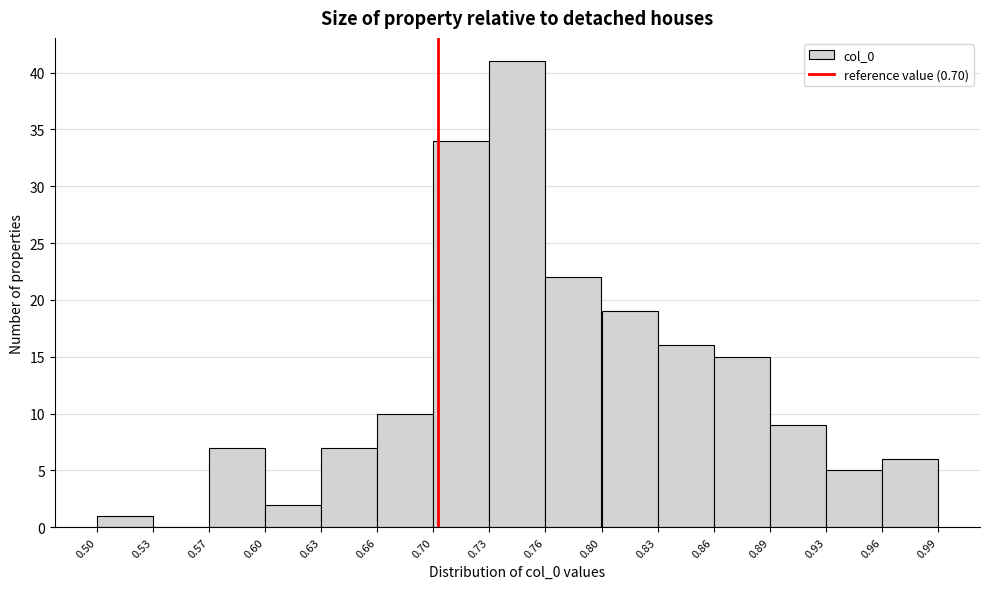

Over which range of the x-axis is the bar tallest?

0.73 to 0.76